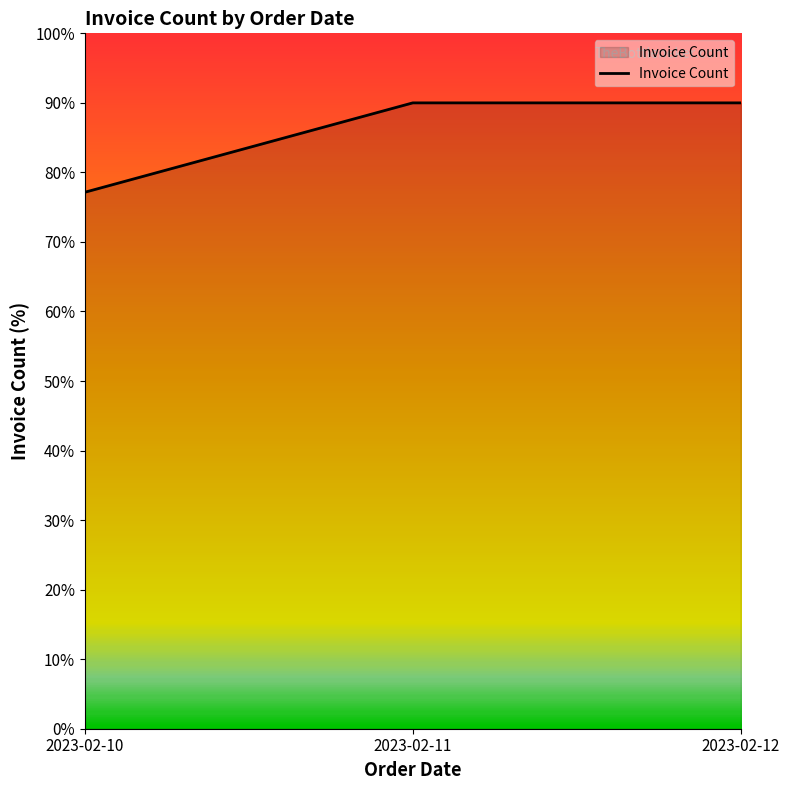

How many values are below 90?

1